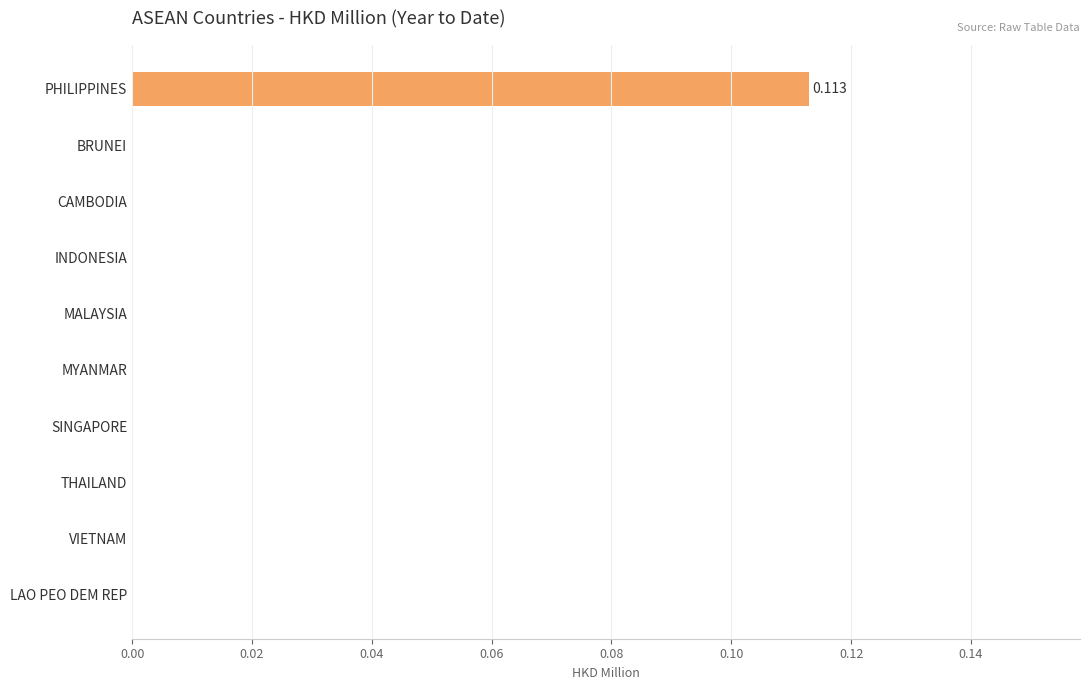

At which category does the chart reach its peak across all series?

PHILIPPINES